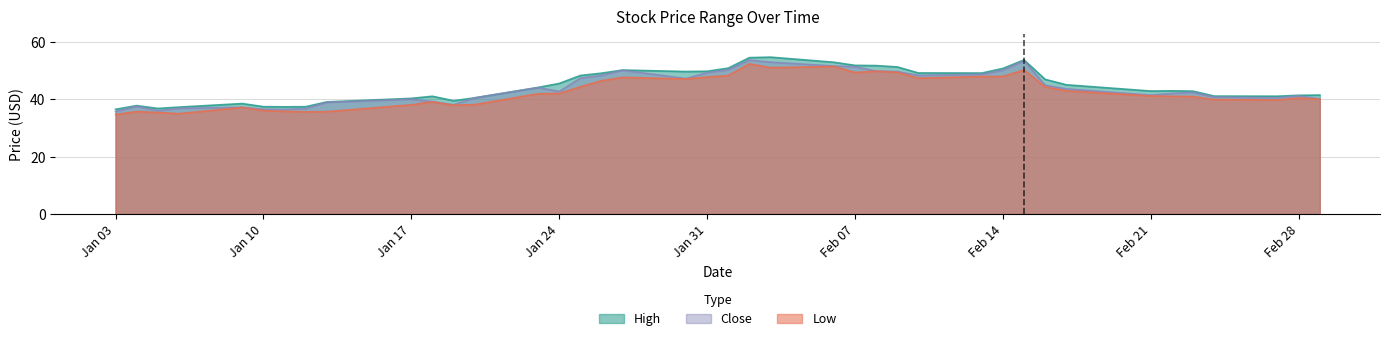

Reading left to right, what are all the values shown in this chart?

High: 36.5	37.8	36.8	37.2	38.5	37.4	37.3	37.4	39.1	40.3	41.0	39.5	40.5	44.1	45.5	48.3	49.1	50.2	49.7	49.7	50.8	54.5	54.7	52.9	51.8	51.7	51.3	49.2	49.1	50.7	53.7	46.9	45.0	42.8	42.9	42.8	41.1	41.0	41.4	41.5
Low: 34.7	35.7	35.4	35.0	37.2	36.0	35.8	35.6	35.7	38.0	39.1	37.9	38.1	41.9	42.0	44.3	46.4	47.6	47.0	47.7	48.3	52.3	51.0	51.4	49.3	49.8	49.4	47.3	47.9	47.9	50.2	44.3	42.9	41.1	41.0	40.9	39.9	39.7	40.4	40.0
Close: 35.7	37.5	36.0	36.8	37.2	36.5	36.4	36.8	38.9	40.0	39.2	38.1	40.5	44.0	42.7	47.3	48.3	50.1	47.2	49.3	50.3	53.6	52.9	51.6	51.3	49.8	49.6	48.3	48.7	50.1	53.4	44.9	43.6	41.4	42.0	42.4	40.8	40.5	41.1	40.1